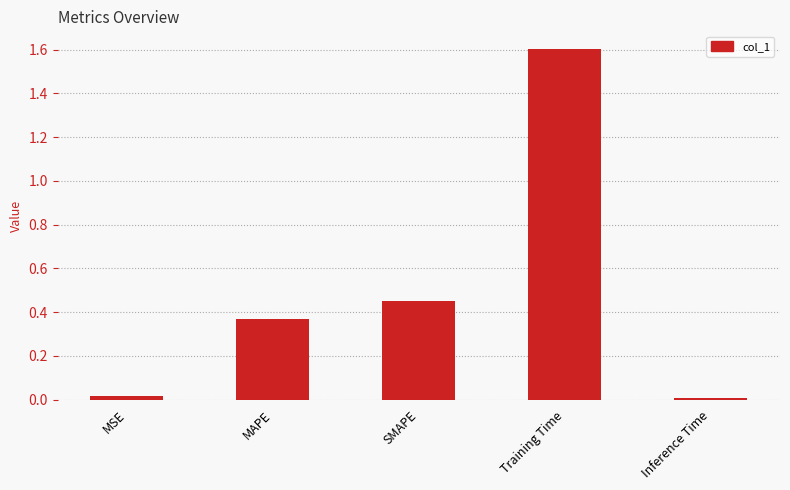

The value at MSE is 0.0. True or false?

True